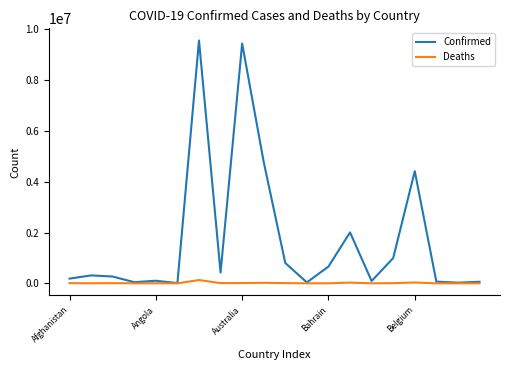

List the series in order of their overall mean, lowest first.

Deaths, Confirmed